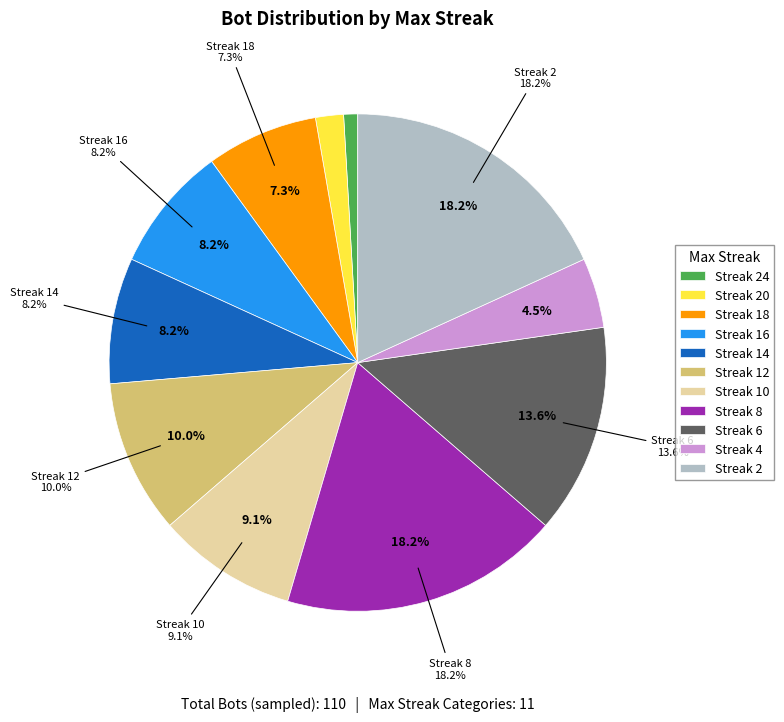

True or false: 12 accounts for 10% of the total.

True